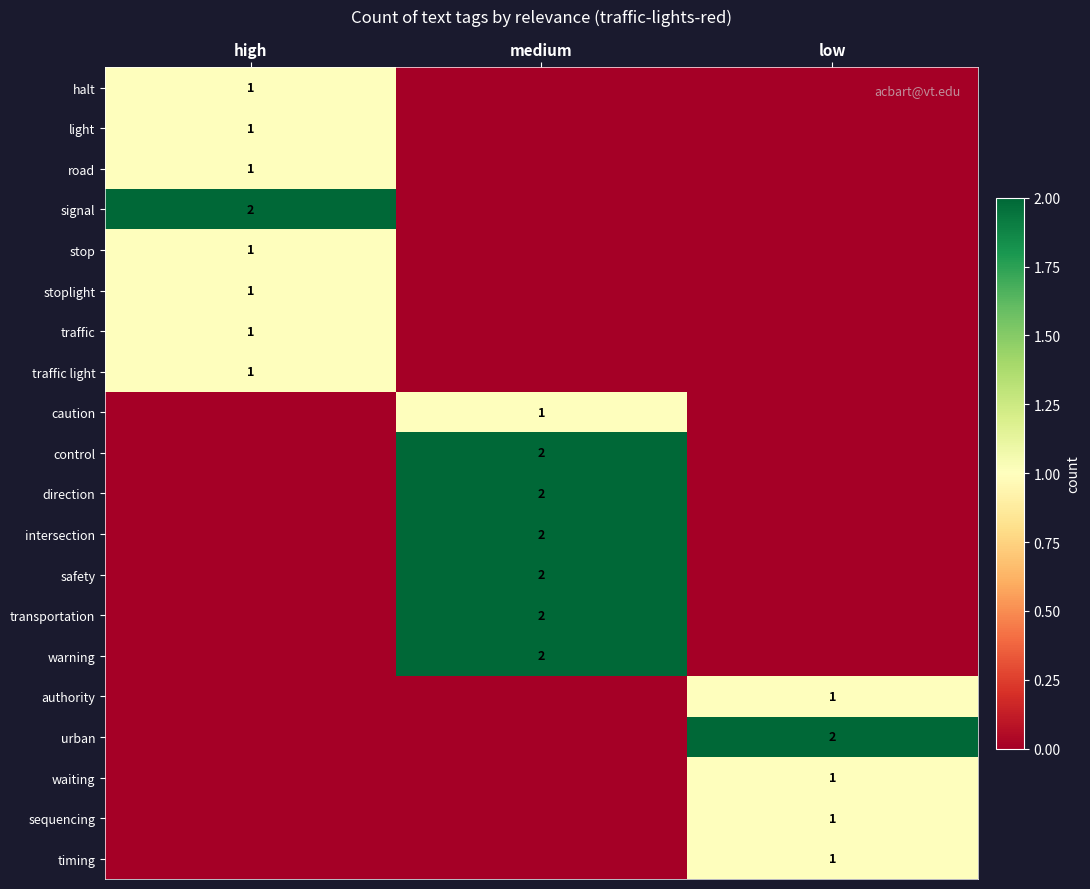

Rank the series at high from highest to lowest value.

signal, halt, light, road, stop, stoplight, traffic, traffic light, caution, control, direction, intersection, safety, transportation, warning, authority, urban, waiting, sequencing, timing